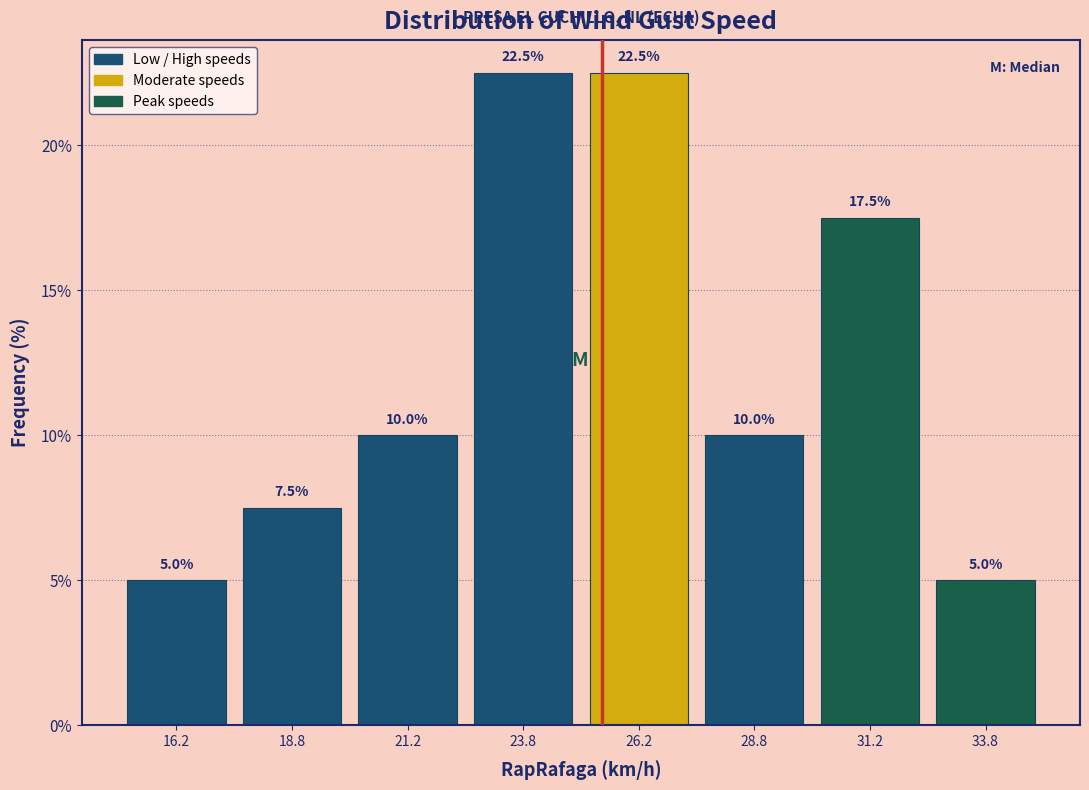

Reading left to right, list every bar in this chart as the range it spans on the x-axis followed by its height.

15.0 to 17.5: 5.0
17.5 to 20.0: 7.5
20.0 to 22.5: 10.0
22.5 to 25.0: 22.5
25.0 to 27.5: 22.5
27.5 to 30.0: 10.0
30.0 to 32.5: 17.5
32.5 to 35.0: 5.0